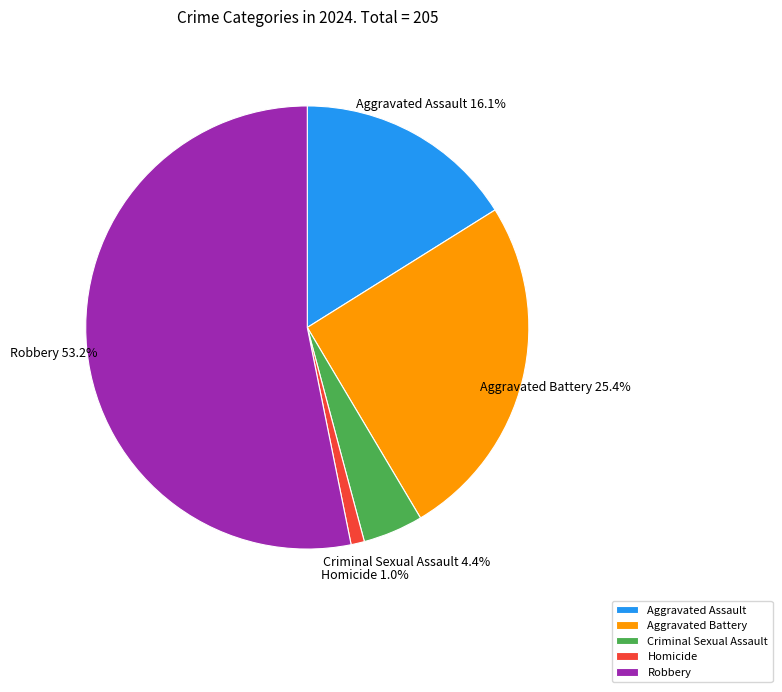

Count the number of slices in the pie.

5